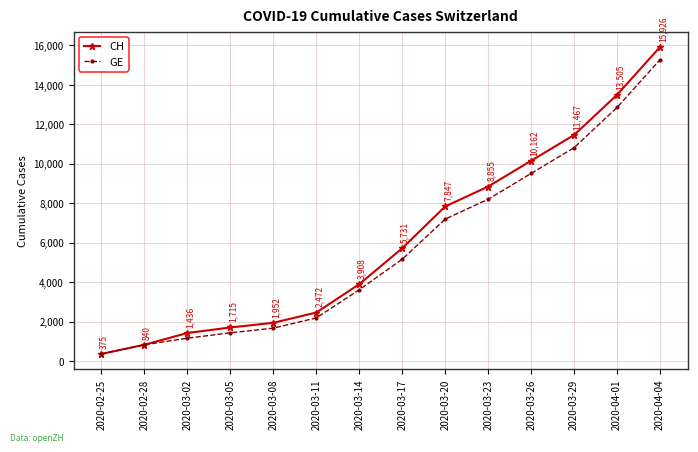

The CH series shows 15754 at 2020-03-29. True or false?

False